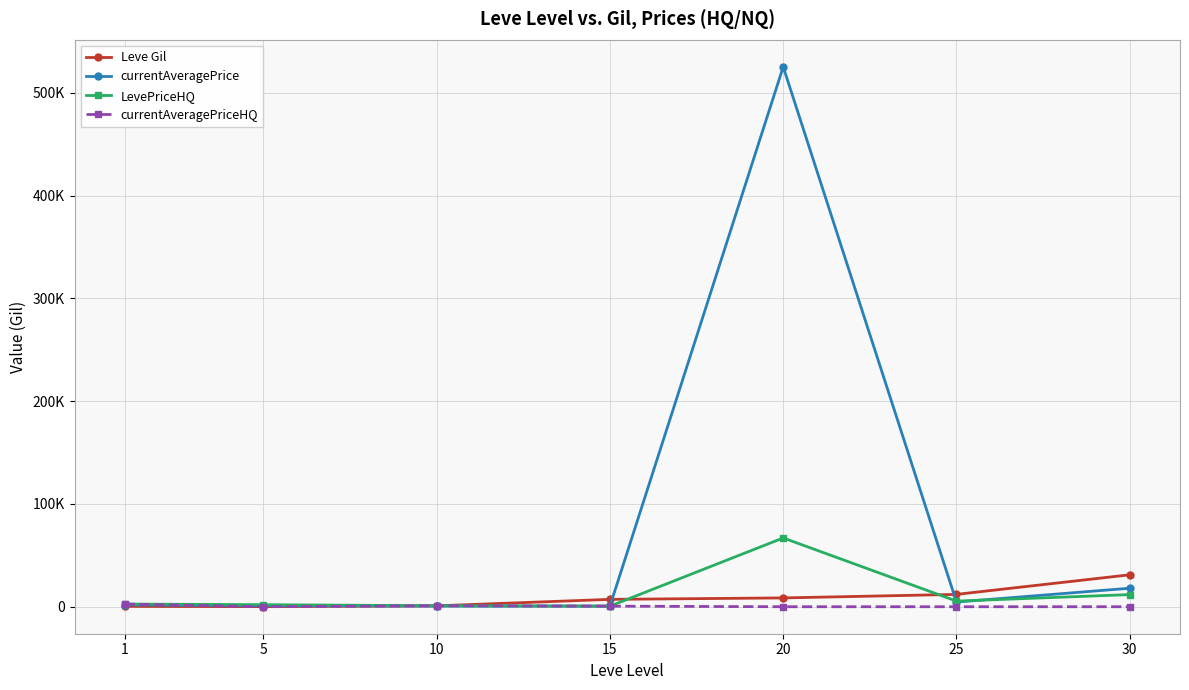

What is the value of the currentAveragePrice point at the 7th from the left?

18000.0